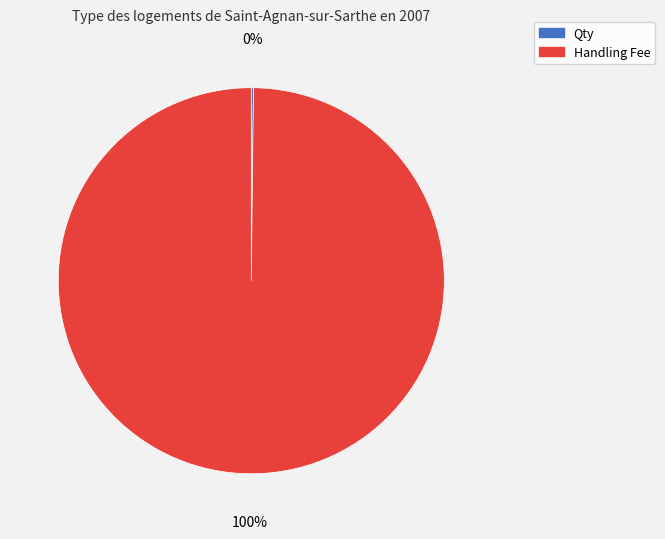

To the nearest percent, what is the difference between the largest and smallest slice percentages?

100%